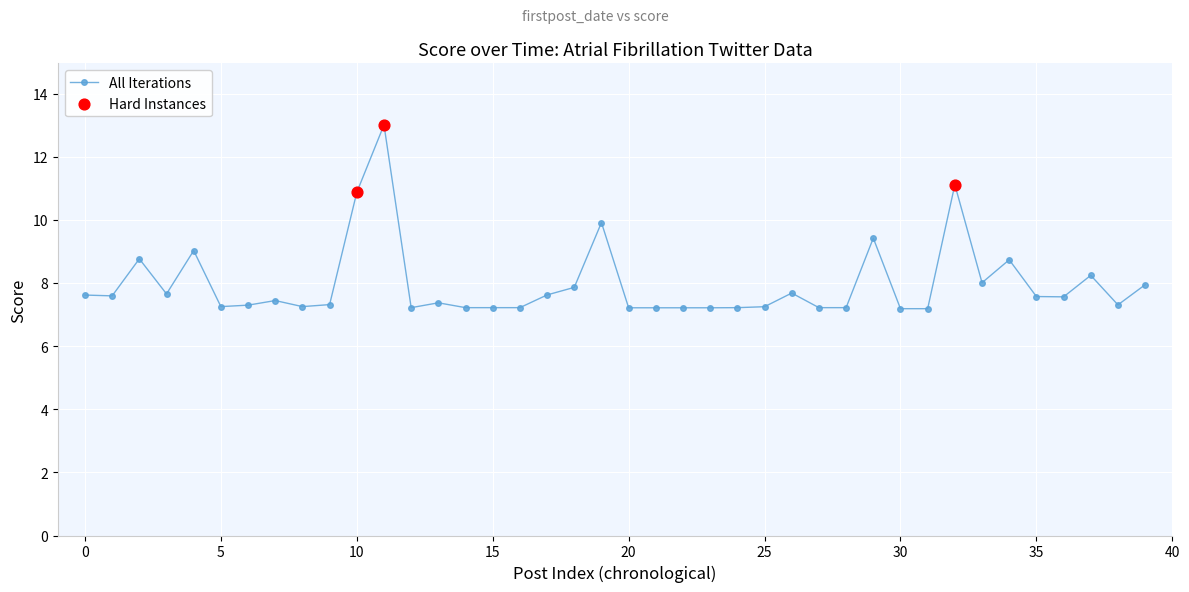

What is the value of the 4th point from the left?

7.7